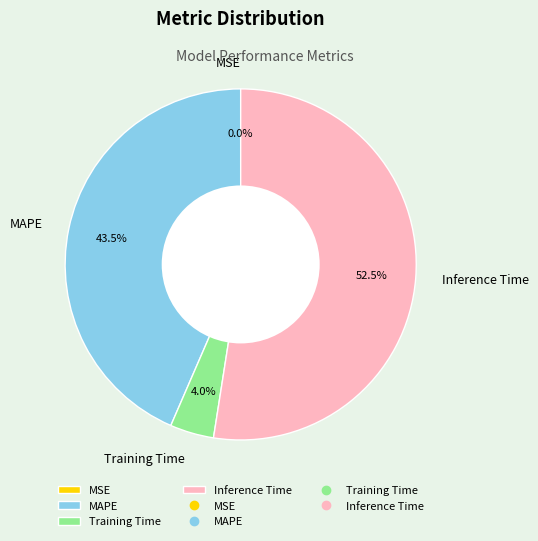

Which category has the biggest portion of the pie?

Inference Time